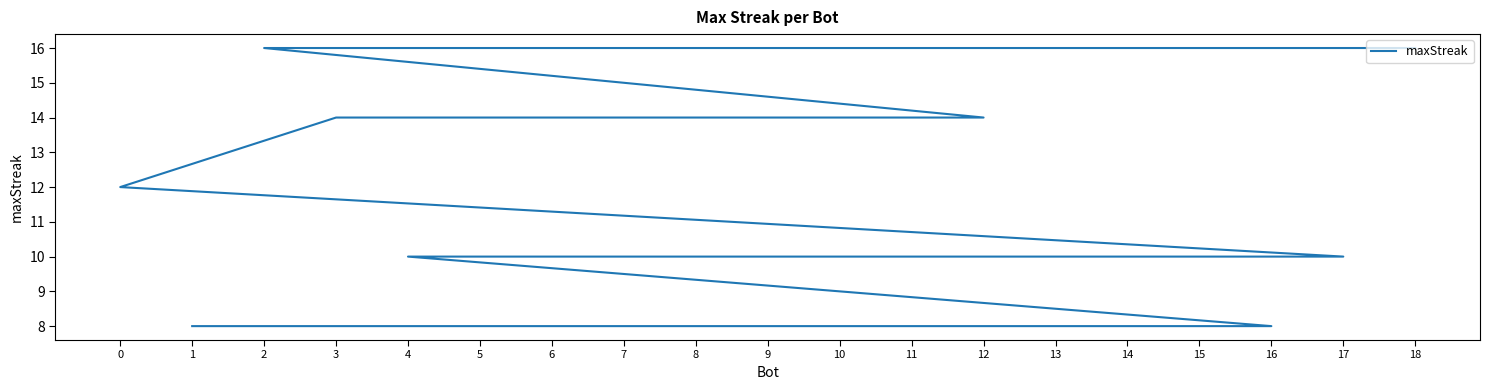

Read the value at 12.

14